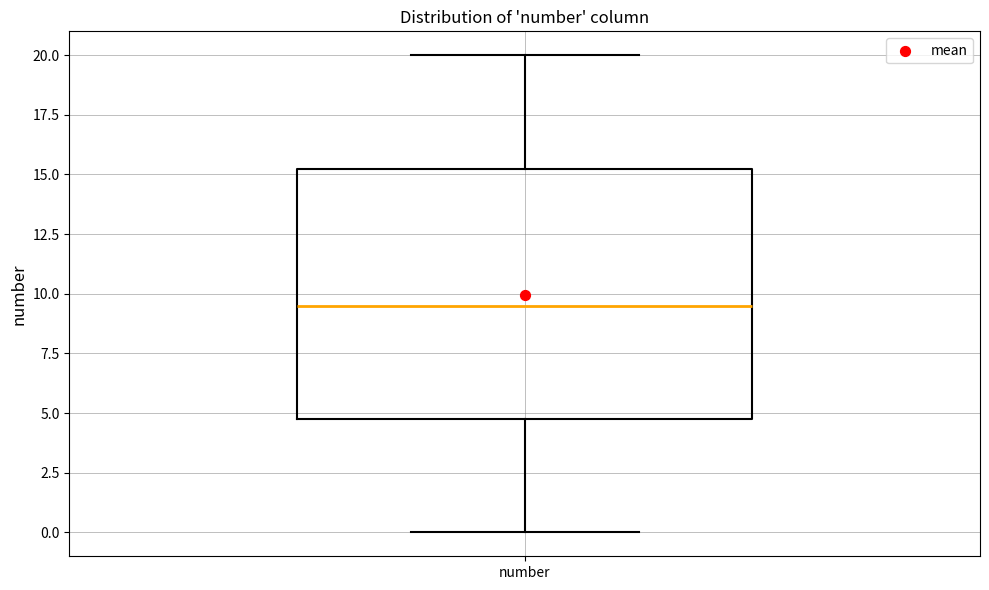

Where does the upper whisker of the box for number end on the y-axis? The values are not printed on the chart, so give them approximately, as read against the axis.

20.0